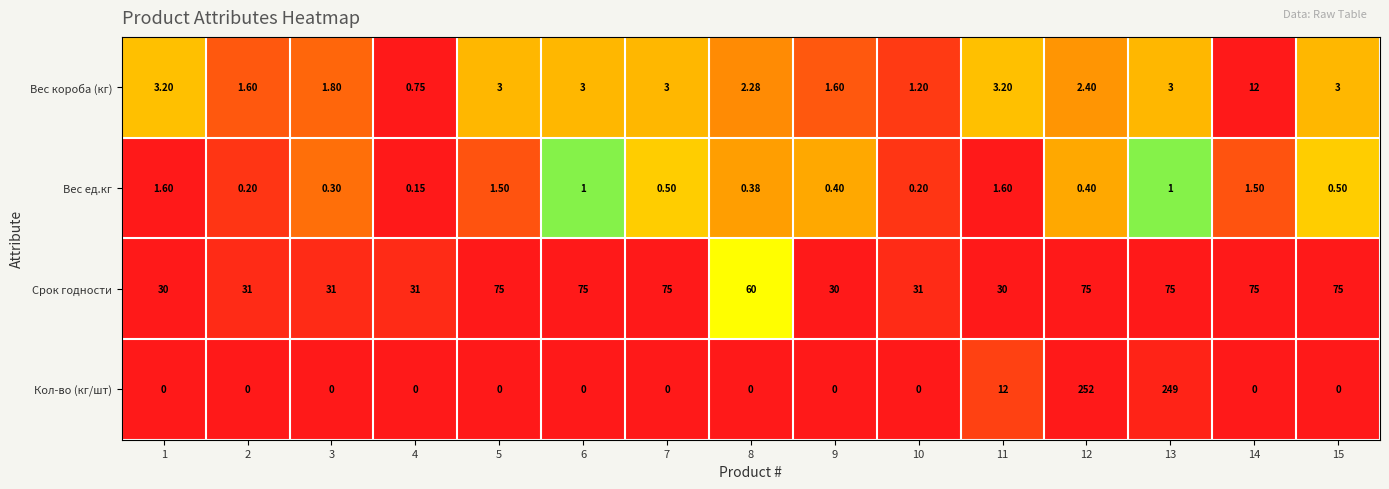

Which series changed the most between 11 and 14?

Срок годности